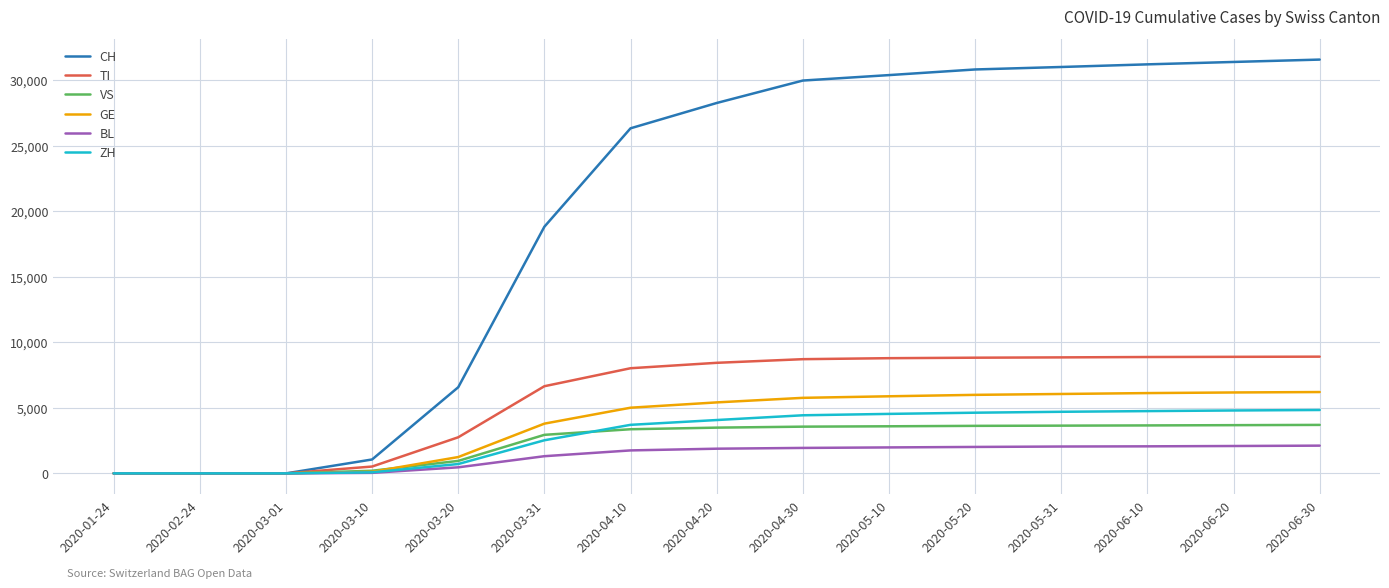

The value of ZH at 2020-04-10 is 3705. True or false?

True